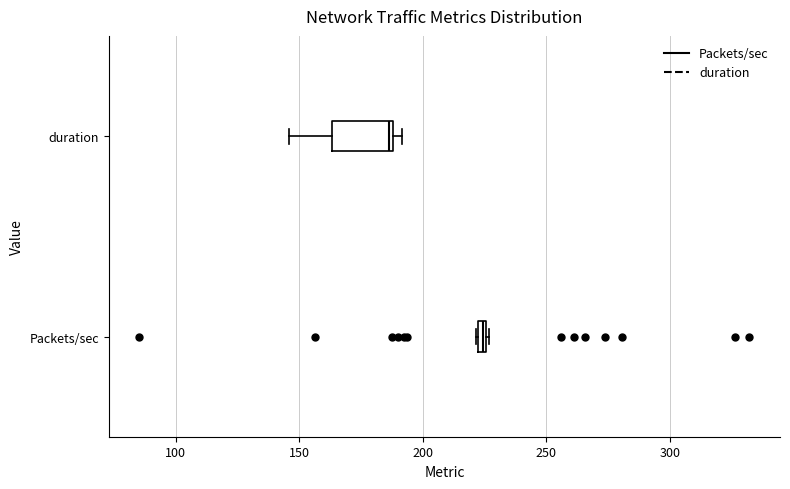

Where is the left edge of the box for duration on the x-axis? The values are not printed on the chart, so give them approximately, as read against the axis.

165